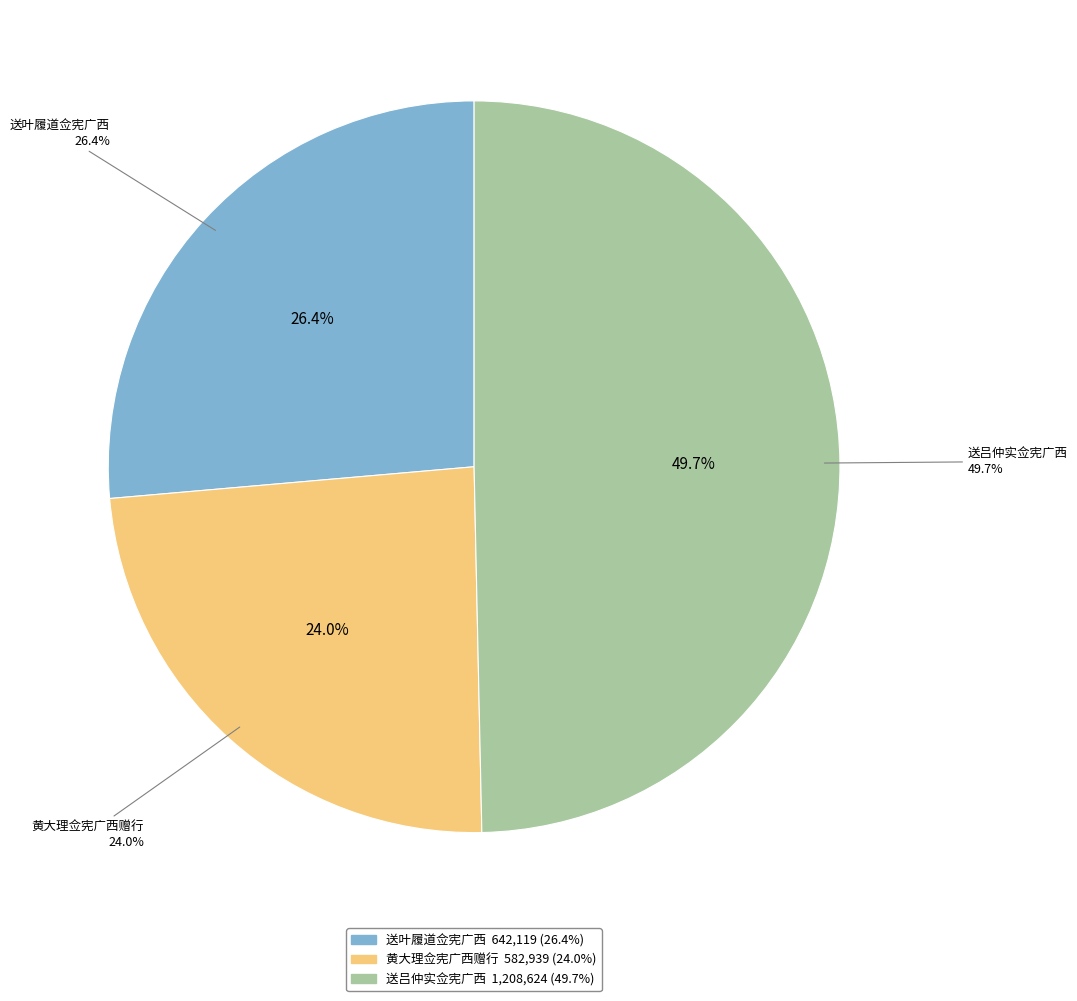

What portion of the pie excludes 送吕仲实佥宪广西?

50.3%